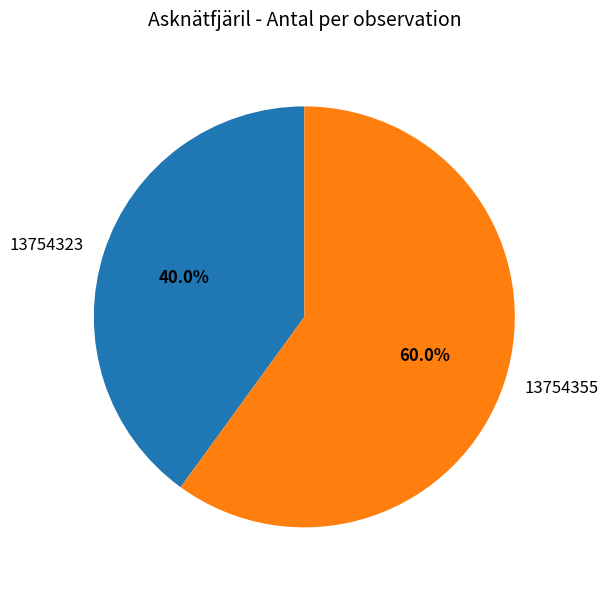

The 13754355 slice represents 60% of the pie. True or false?

True